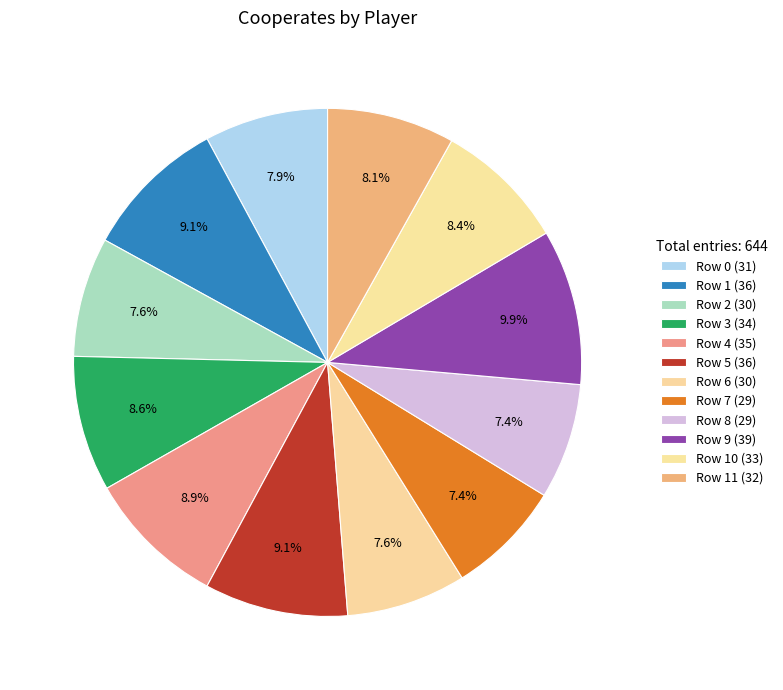

How many slices are in this pie chart?

12